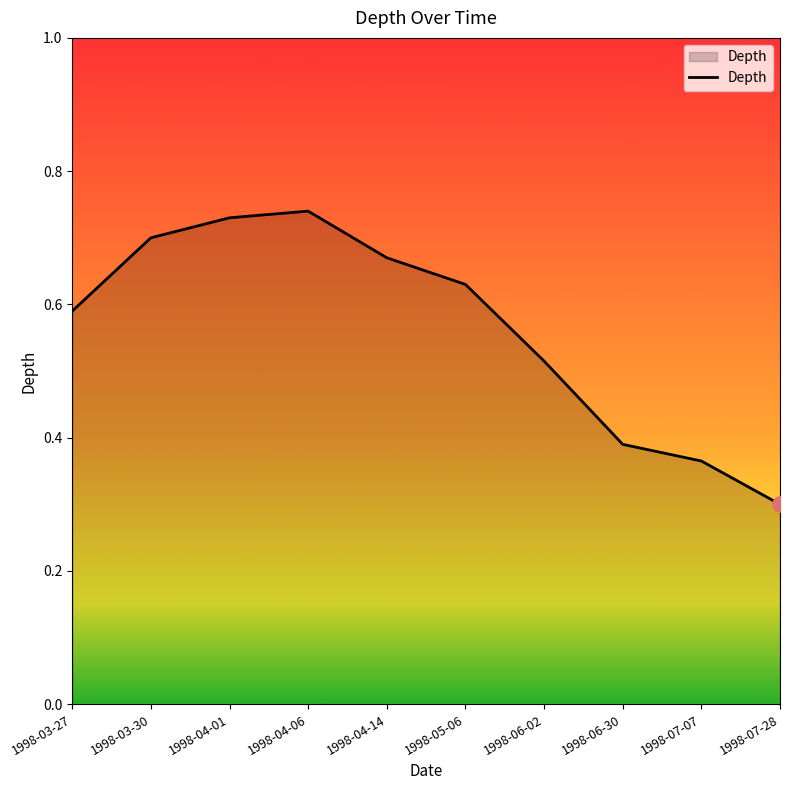

Which has a higher value, 1998-04-06 or 1998-03-30?

1998-04-06